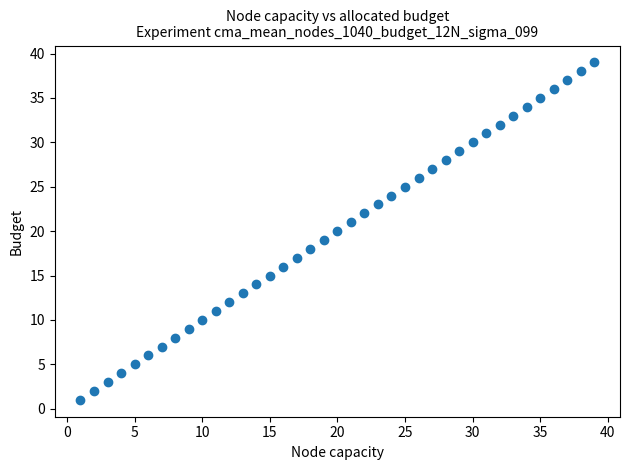

What is the range of Y values (max minus min)?

38